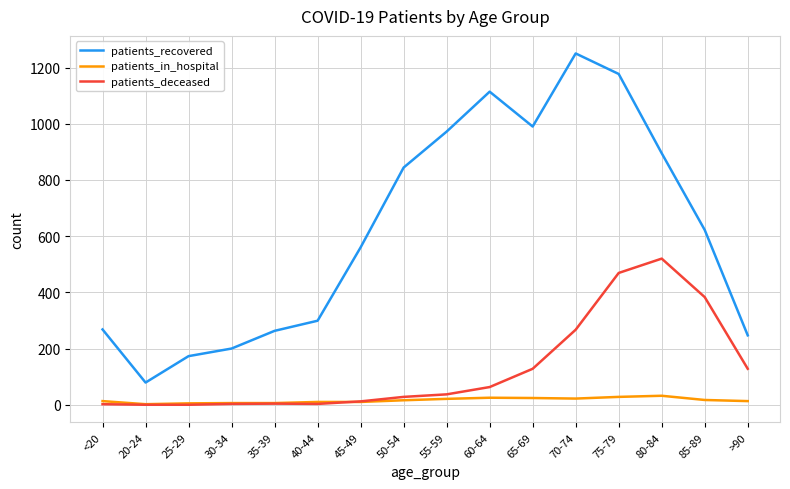

What is the greatest value displayed?

1250